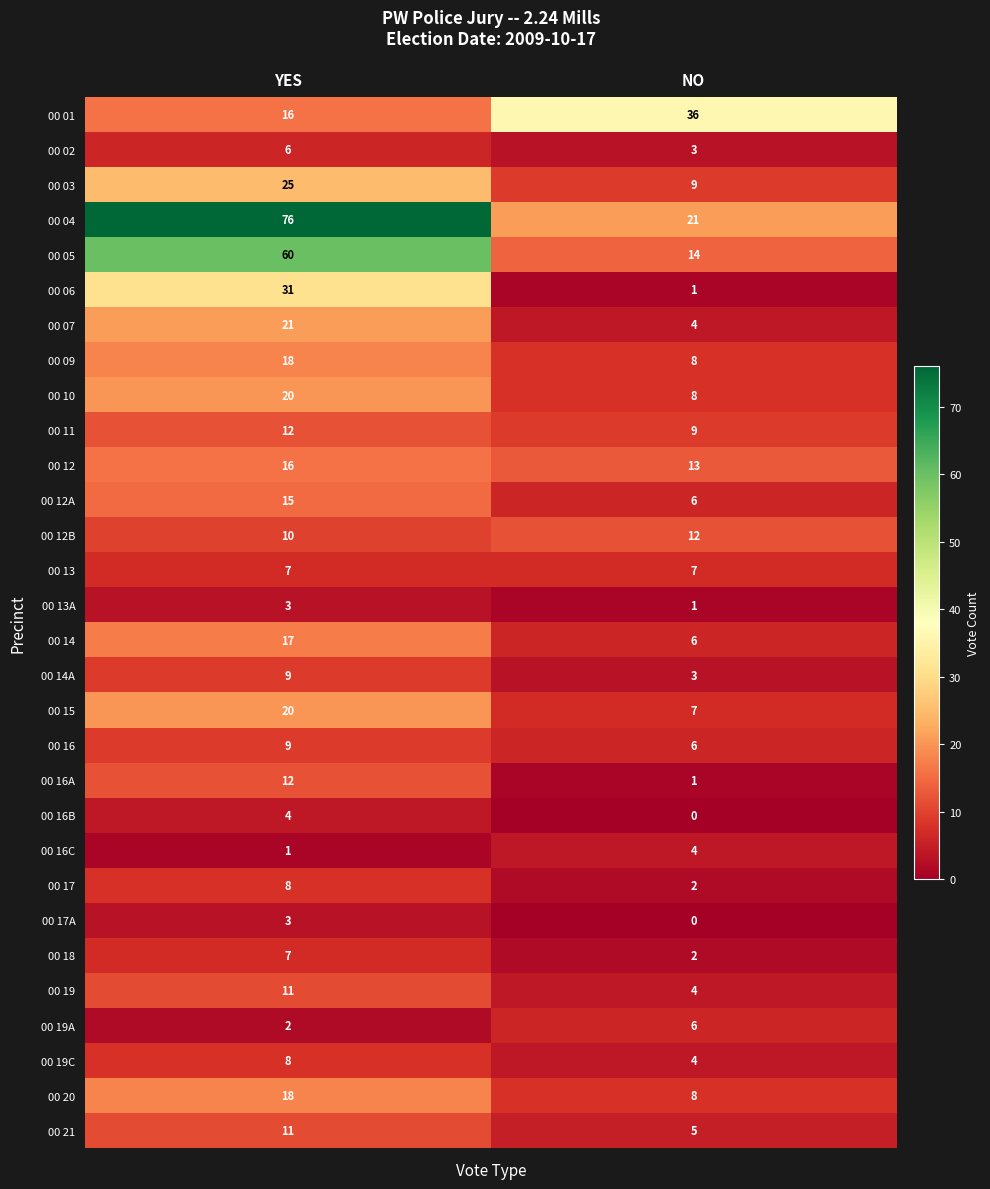

What is the difference between the 00 19 values at NO and YES?

7